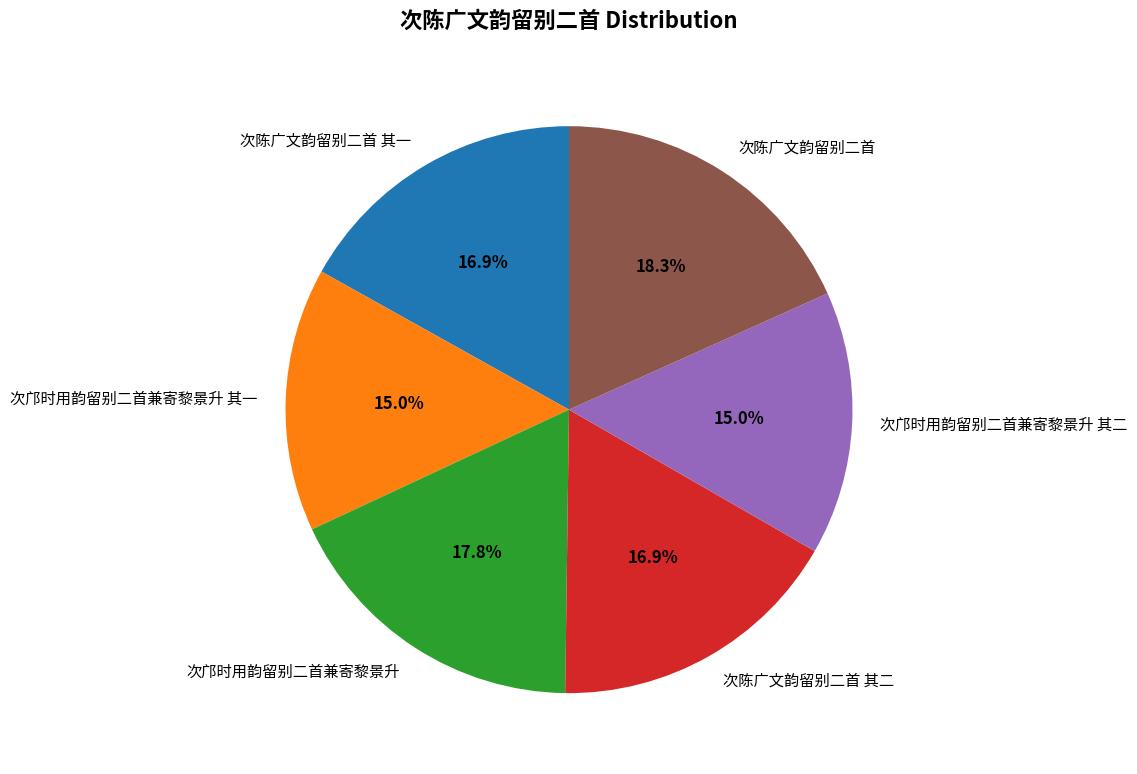

What percentage is the 次邝时用韵留别二首兼寄黎景升 其二 slice, to the nearest percent?

15%